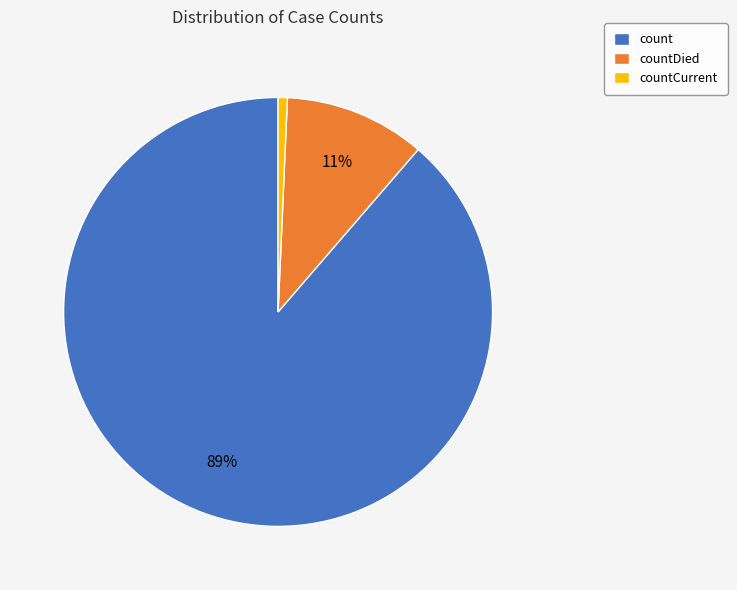

Do countCurrent and countDied together represent more than half of the pie?

No